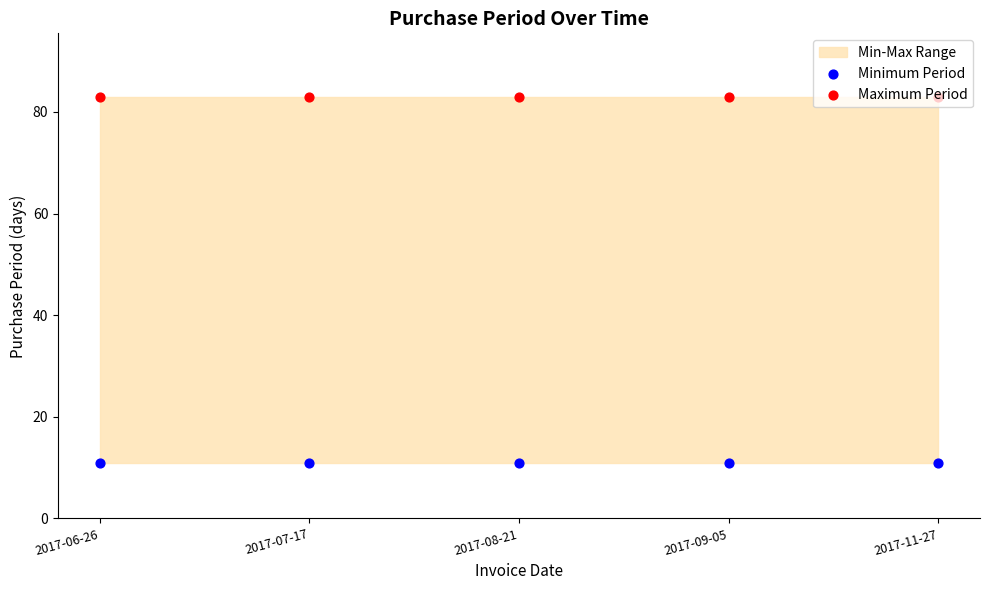

What is the total value across all series at 2017-09-05?

94